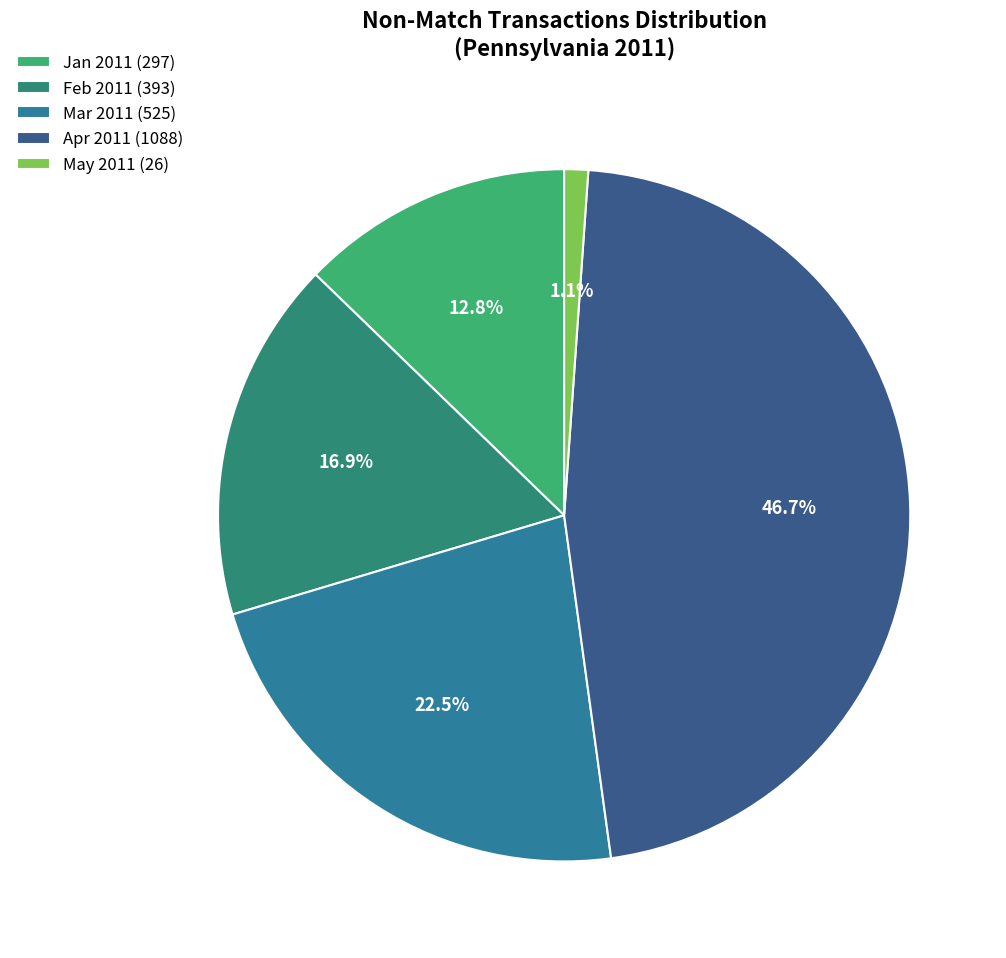

Approximately how many times larger is the value at Mar 2011 (525) compared to Apr 2011 (1088)?

0.5